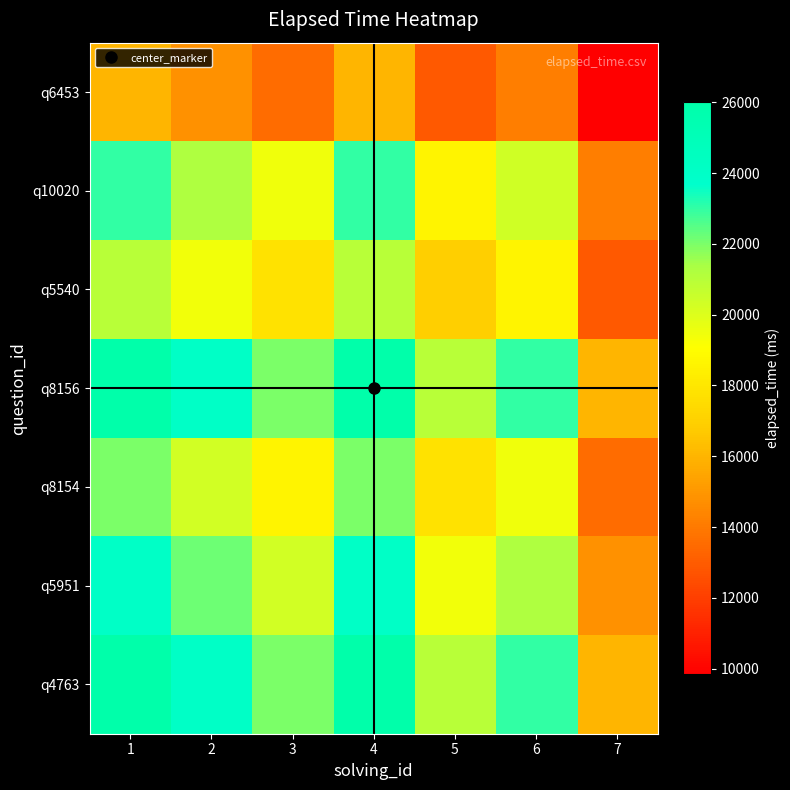

What is the total value across all series at 6?

139769.2